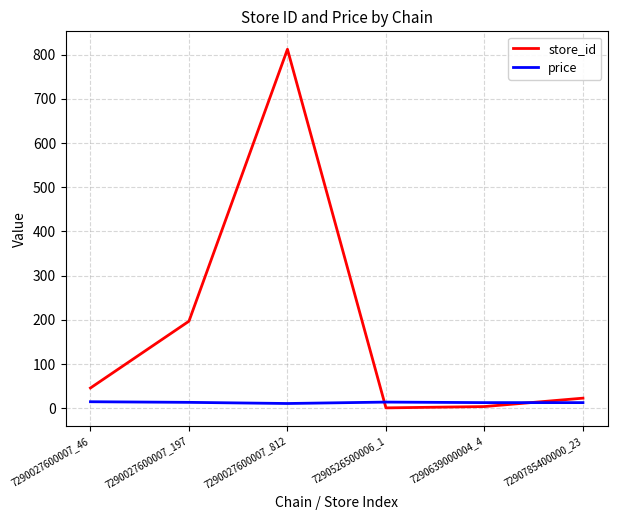

What is the total value across all series at 7290027600007_197?

210.5